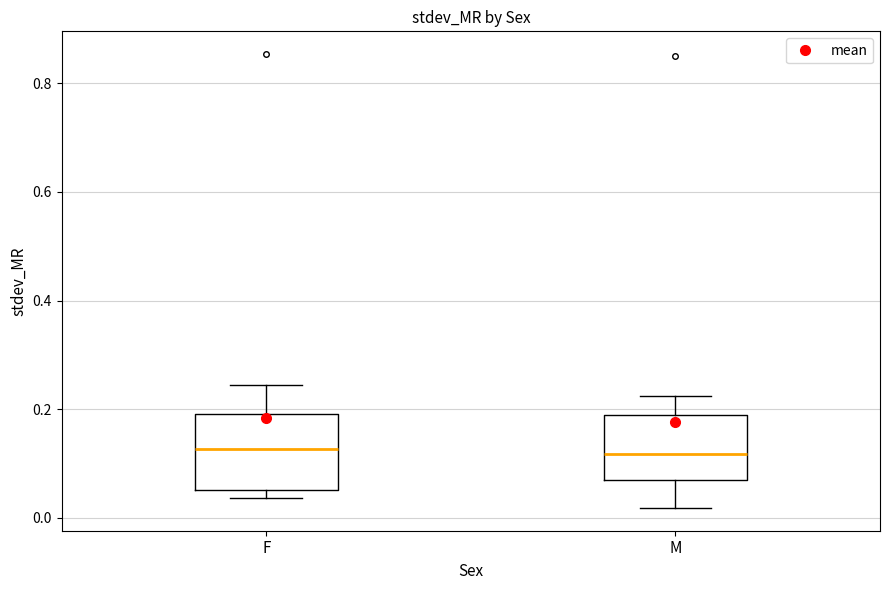

Reading left to right, transcribe this box plot: for each box, give where its median line is, the range the box spans, and where its two whiskers end, as read against the y-axis. The values are not printed on the chart, so give them approximately, as read against the axis.

F: median 0.12, box 0.06 to 0.20, whiskers 0.04 to 0.24
M: median 0.12, box 0.06 to 0.18, whiskers 0.02 to 0.22